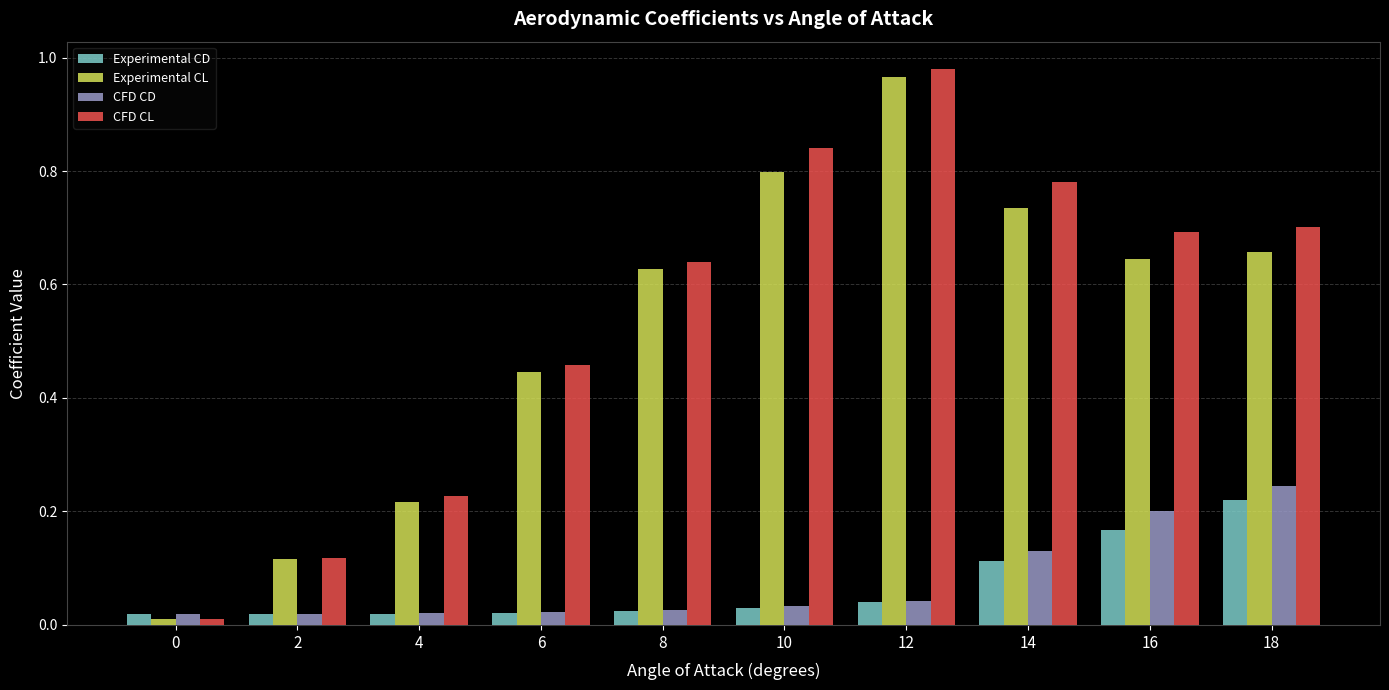

Which series changed the most between 8 and 18?

CFD CD